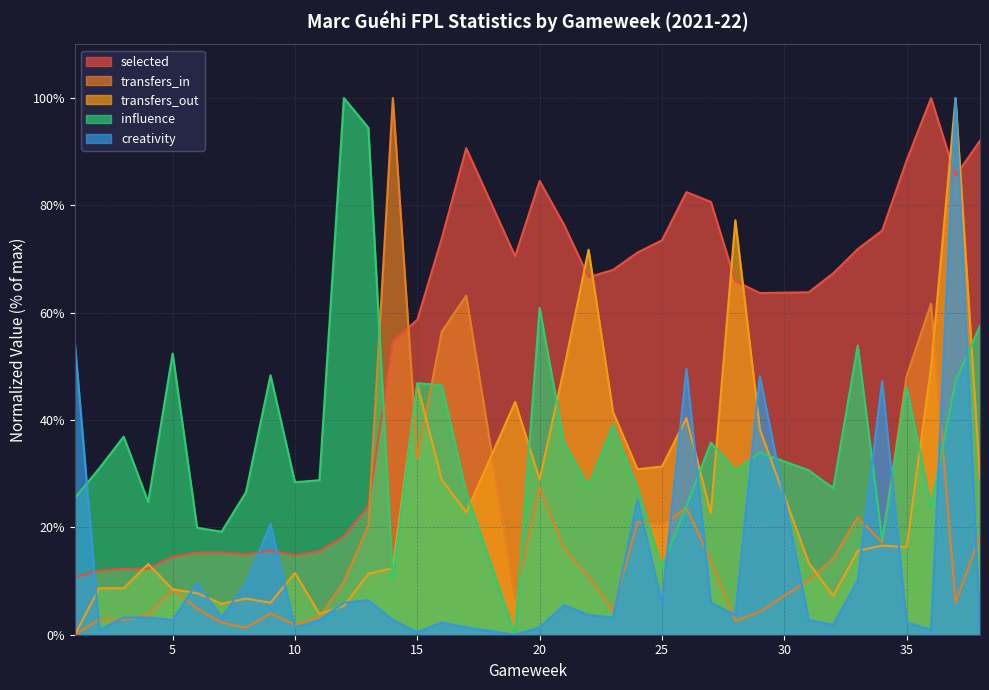

Is the value of selected at 12 greater than the value of influence at 13?

No